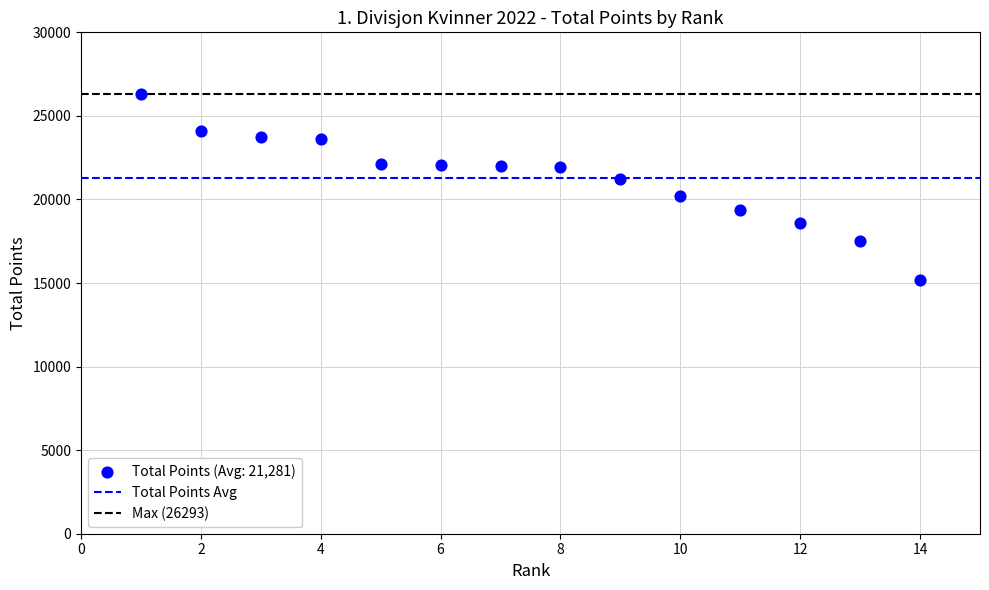

What is the range of Y values (max minus min)?

11082